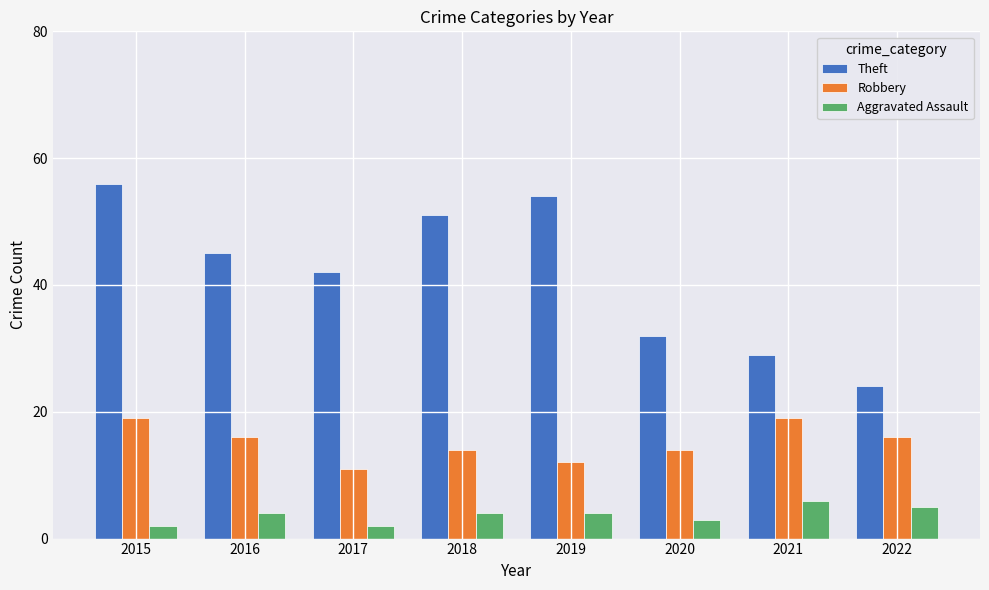

Rank the categories by Theft value from highest to lowest.

2015, 2019, 2018, 2016, 2017, 2020, 2021, 2022